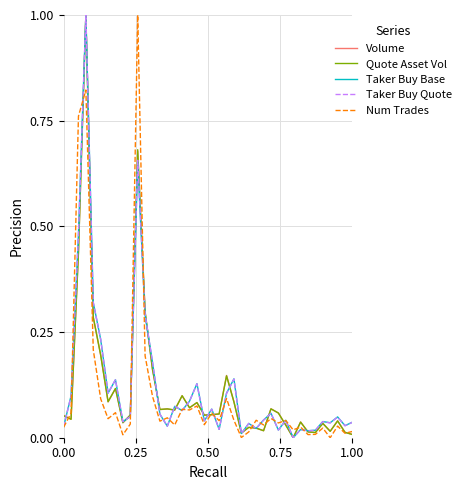

How many lines are shown in the chart?

5